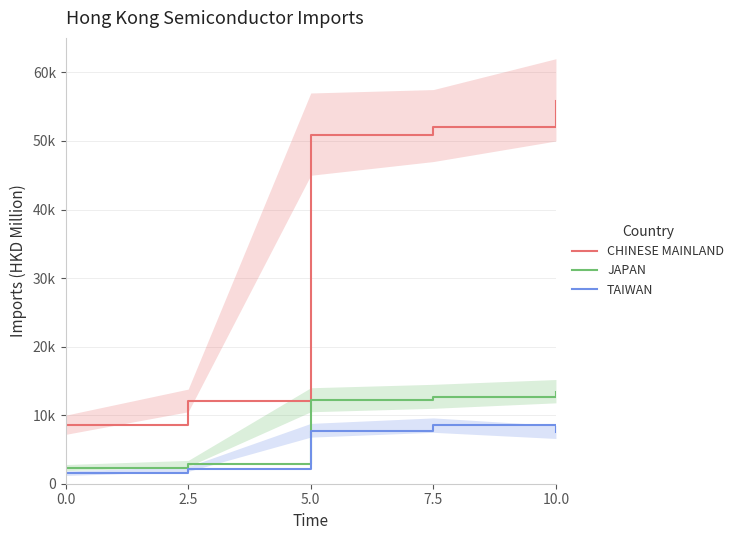

List the series in order of their peak value, lowest first.

TAIWAN, JAPAN, CHINESE MAINLAND